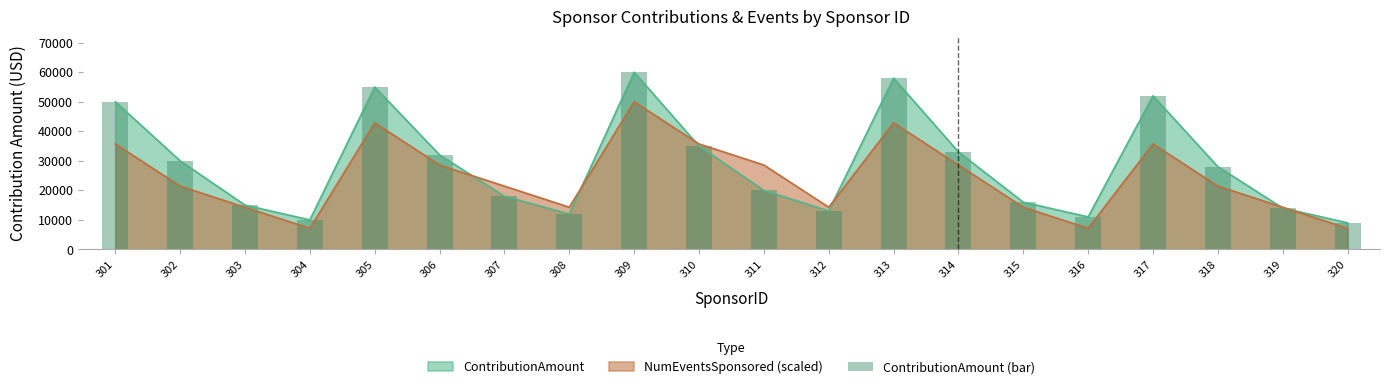

Reading left to right, transcribe all the data shown in this chart.

50000	30000	15000	10000	55000	32000	18000	12000	60000	35000	20000	13000	58000	33000	16000	11000	52000	28000	14000	9000